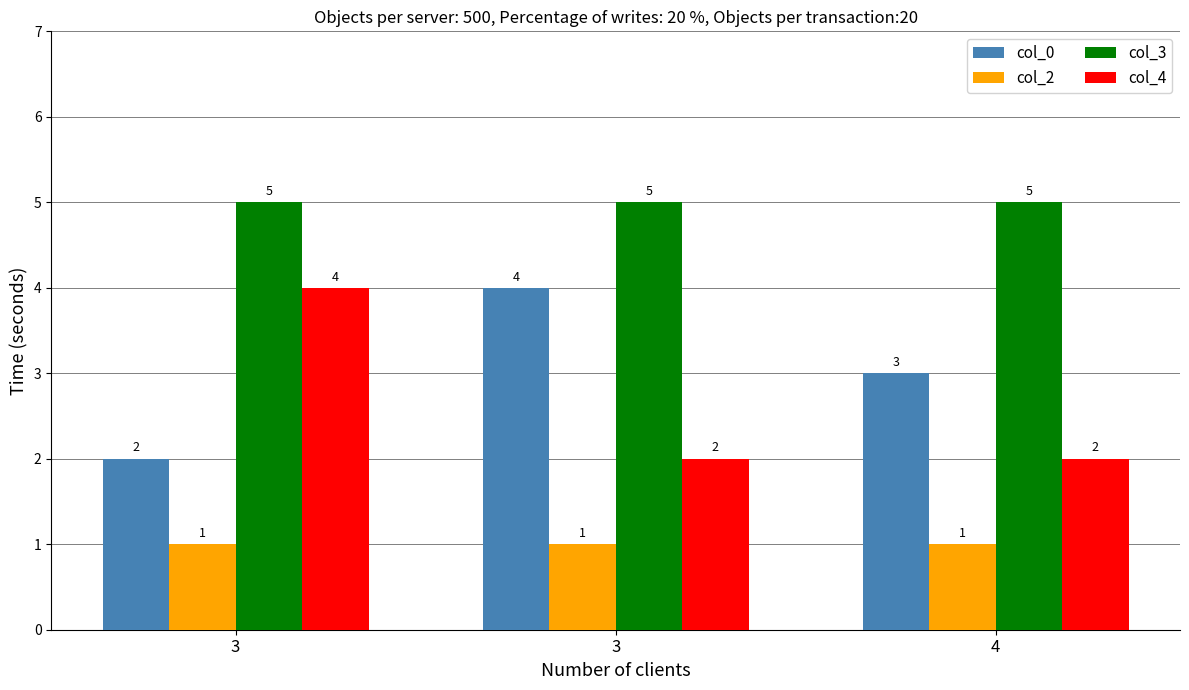

Rank the categories by col_3 value from lowest to highest.

3, 3, 4